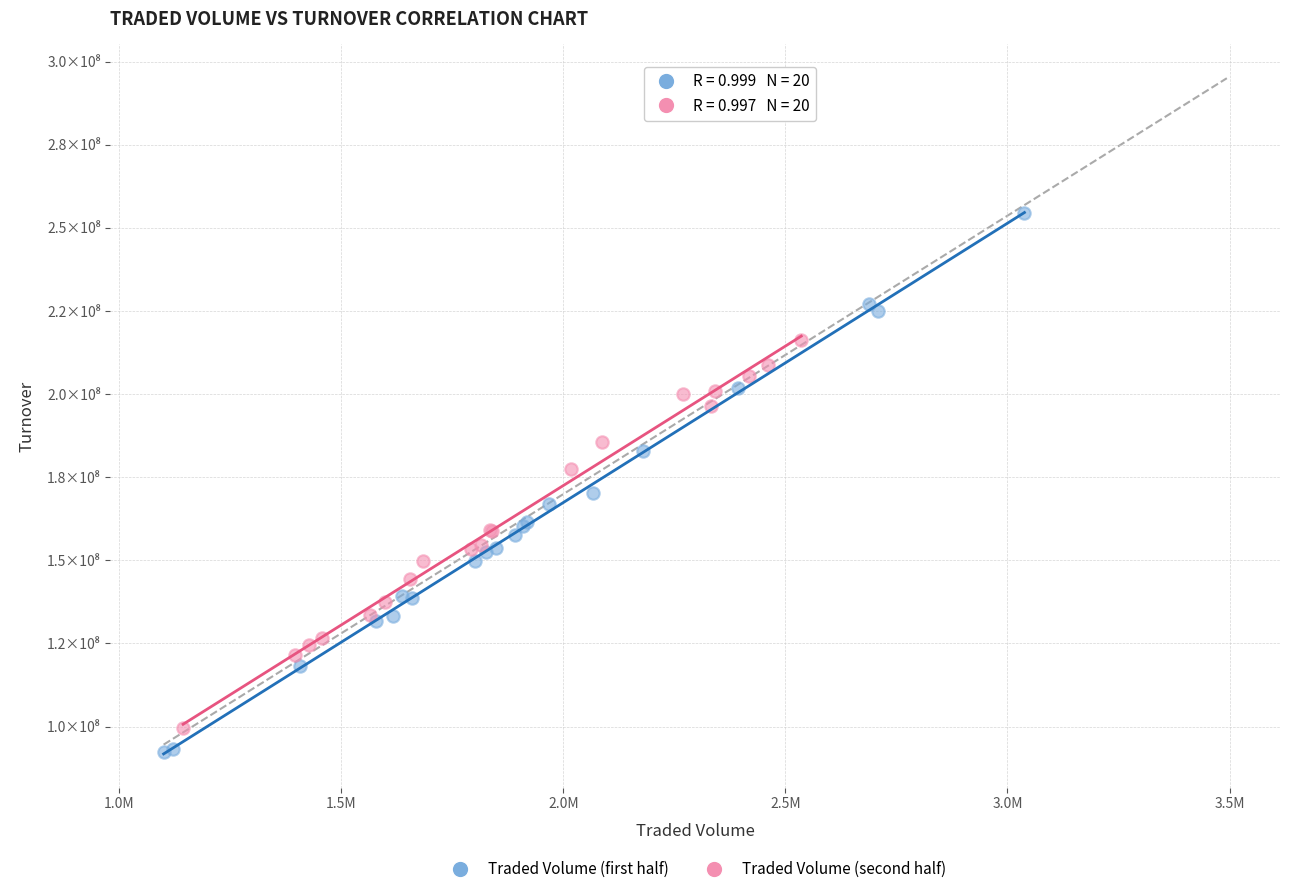

What are all the series names shown in the legend?

Traded Volume (first half), Traded Volume (second half)